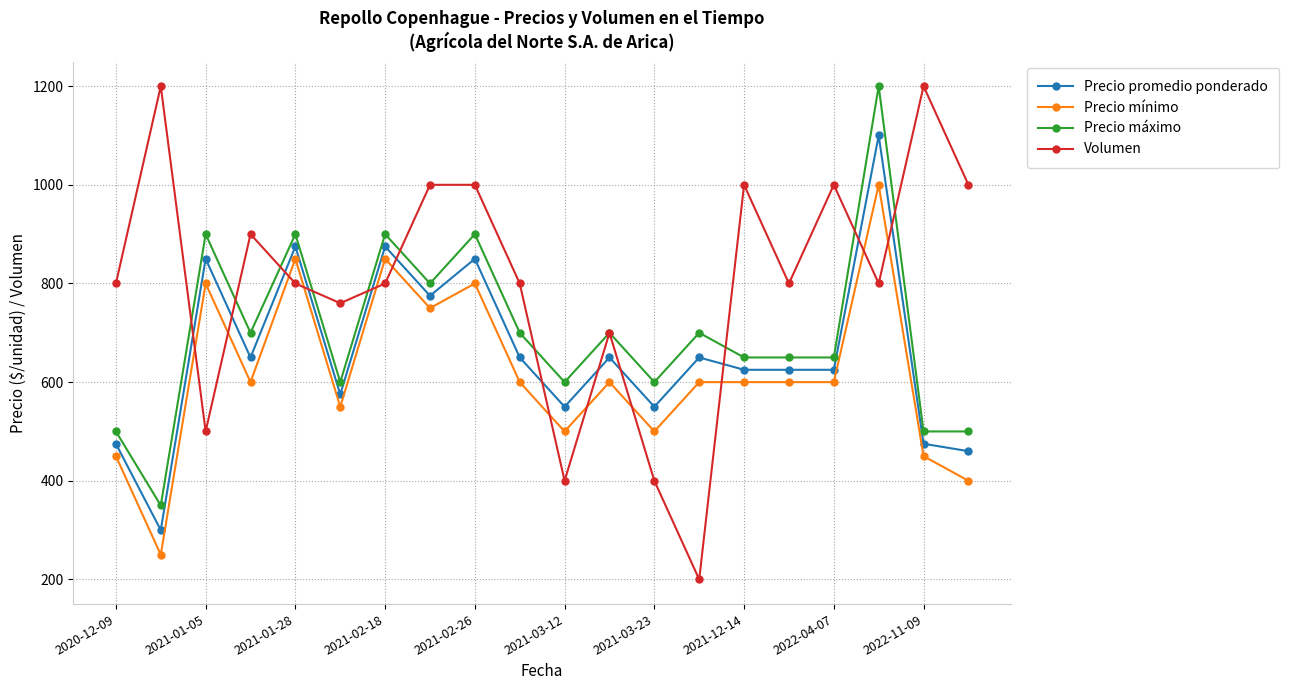

Which series has the largest range (max minus min)?

Volumen